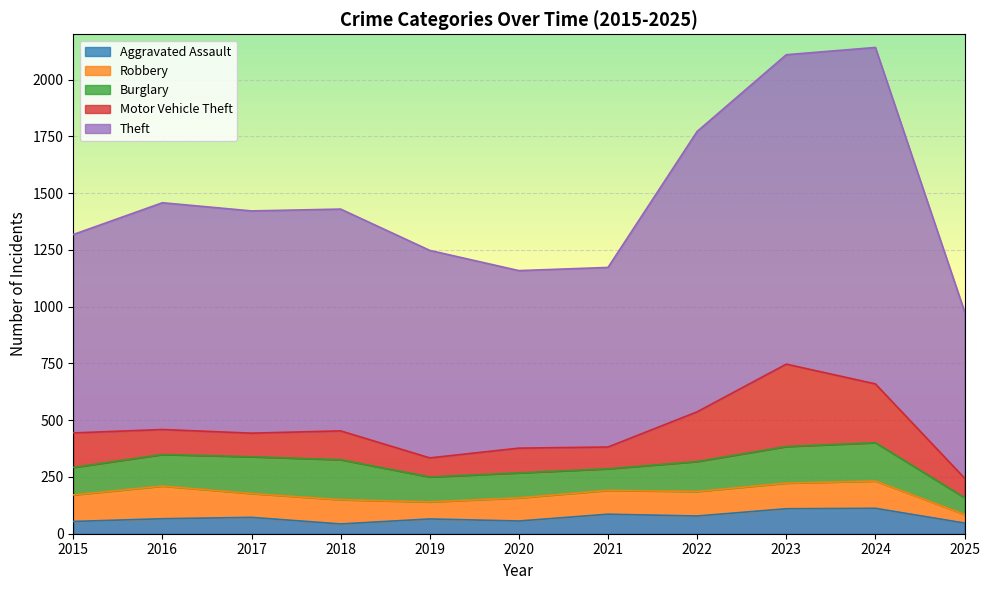

Between which two adjacent categories do Motor Vehicle Theft and Burglary first intersect?

2015 and 2016